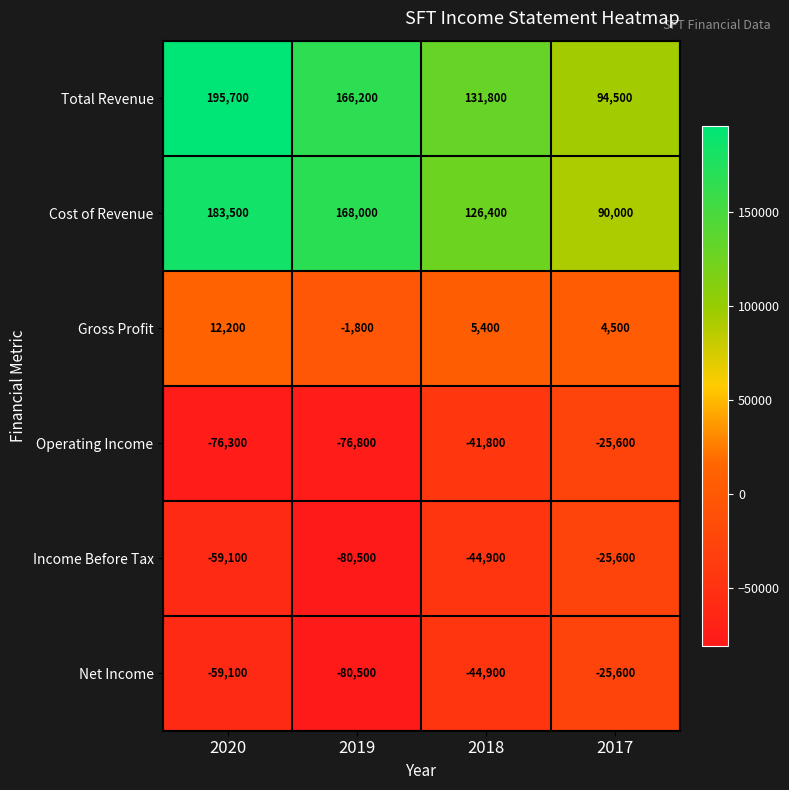

At how many categories does at least one series exceed 59018?

4